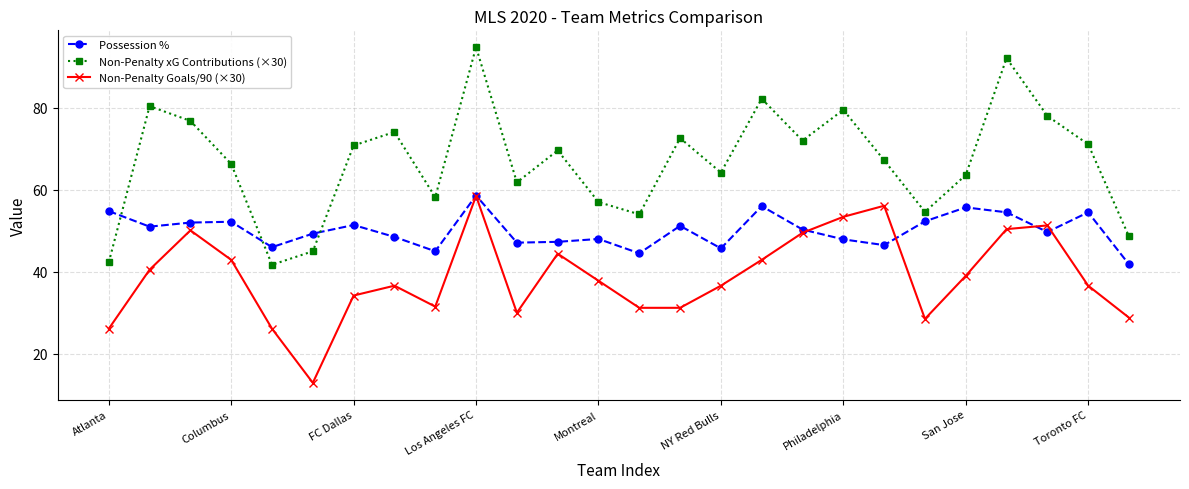

What is the lowest value of the Possession % series?

41.8